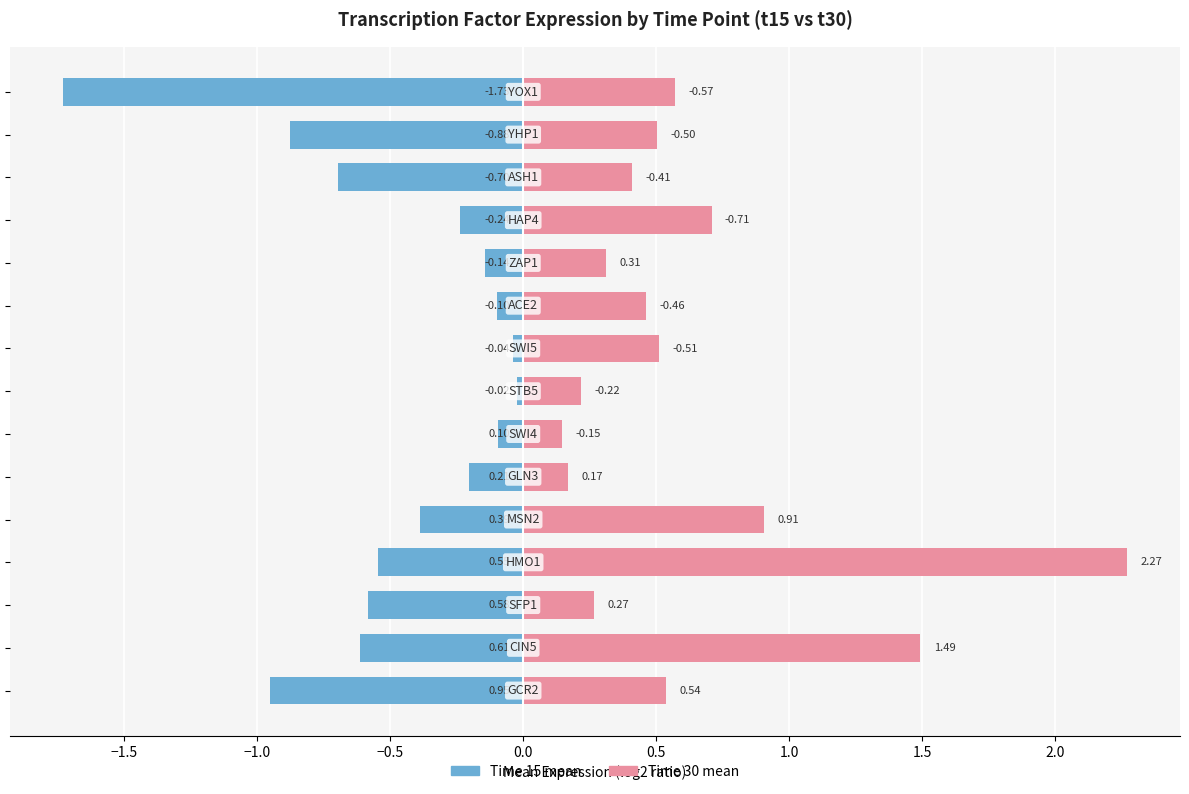

What are all the series names shown in the legend?

Time 15, Time 30